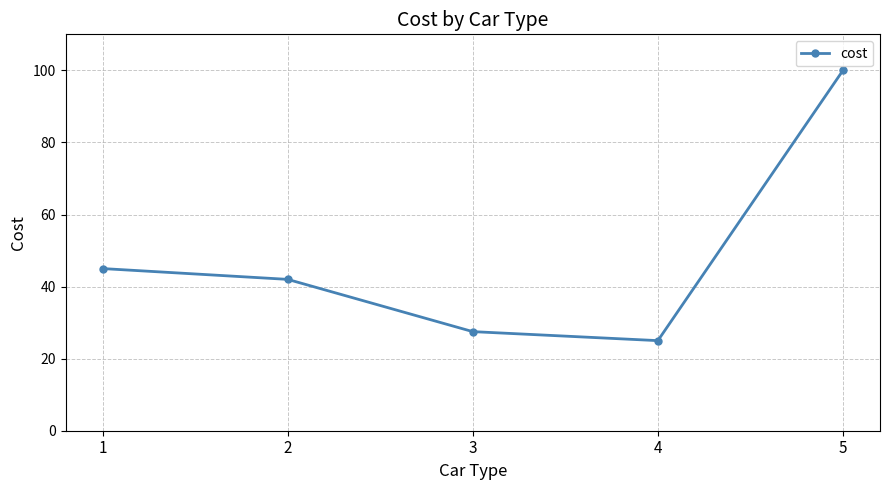

At which category does the data reach its first local valley?

4